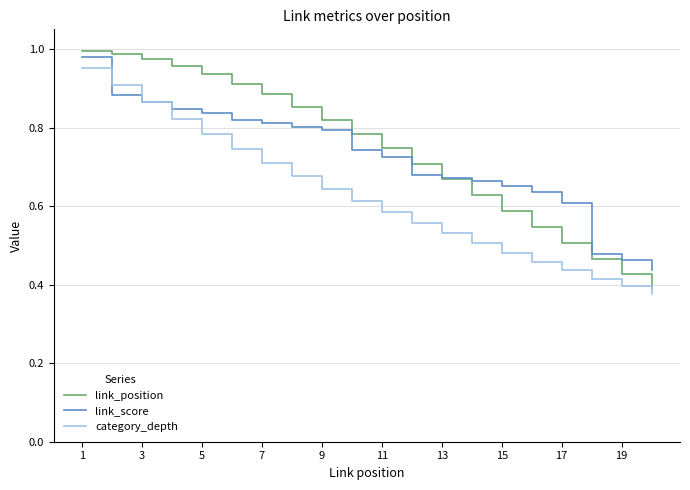

Which series has the largest range (max minus min)?

link_position